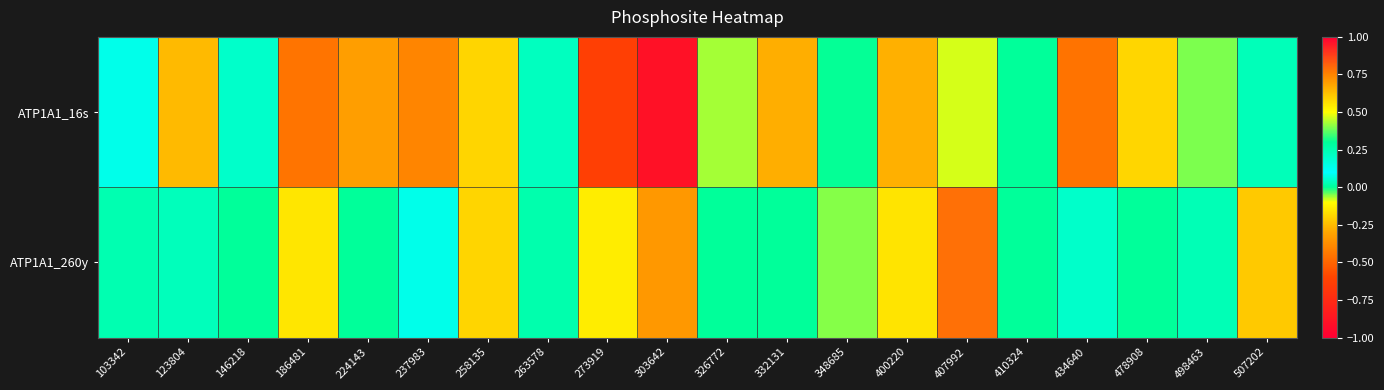

Rank the series by their maximum value, from lowest to highest.

ATP1A1_16s, ATP1A1_260y